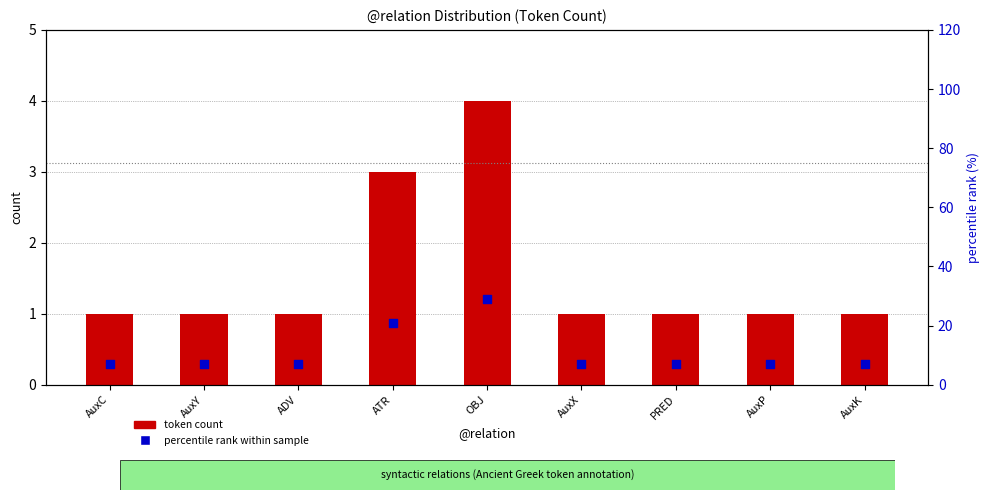

Is the value of token count at ATR greater than the value of percentile rank at AuxK?

No